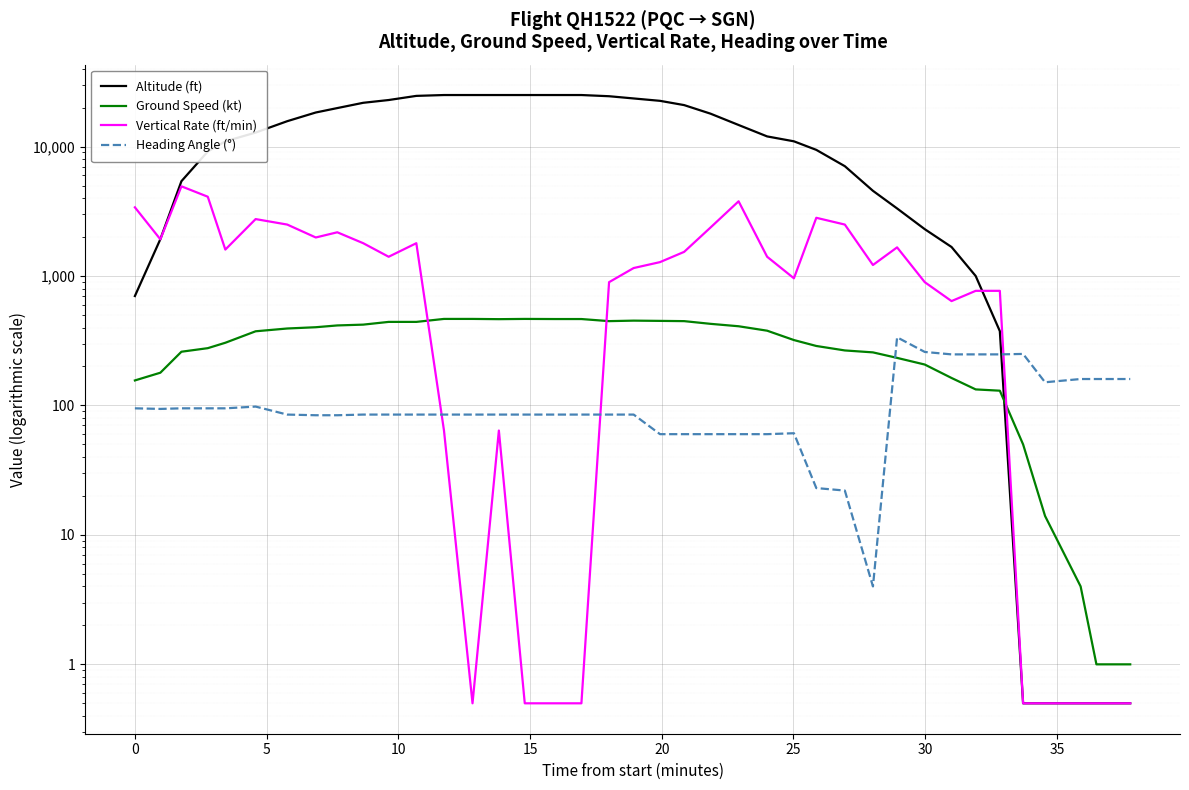

What are all the series names shown in the legend?

Altitude (ft), Ground Speed (kt), Vertical Rate (ft/min), Heading Angle (°)